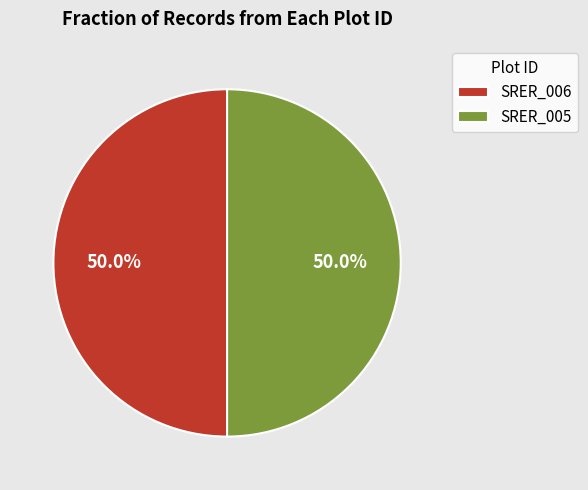

What is the ratio of the value at SRER_006 to the value at SRER_005?

1.0